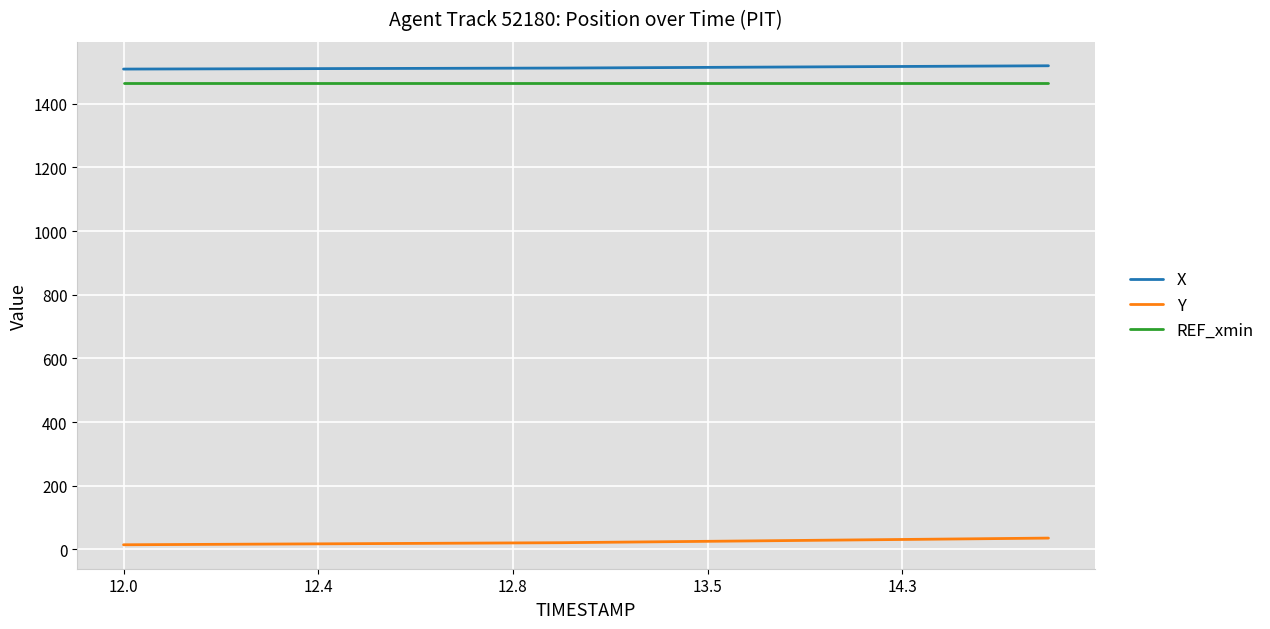

True or false: X and Y cross at least once.

False